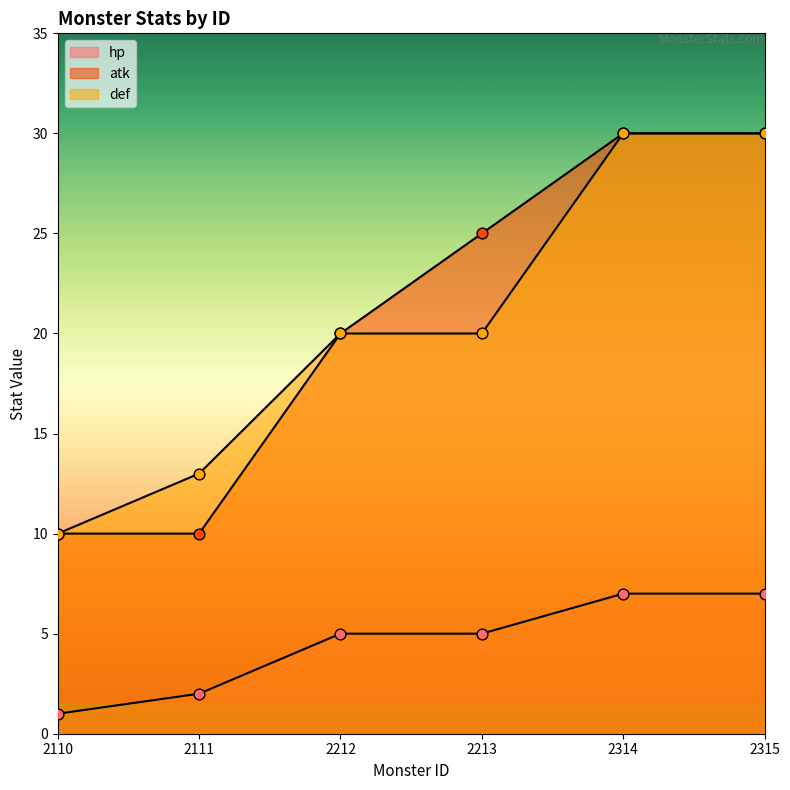

Which series contains the highest Y value?

atk